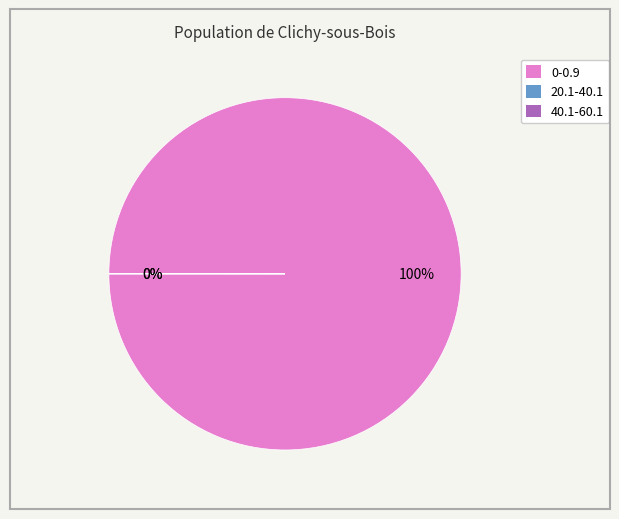

Which category has the biggest portion of the pie?

0-0.9